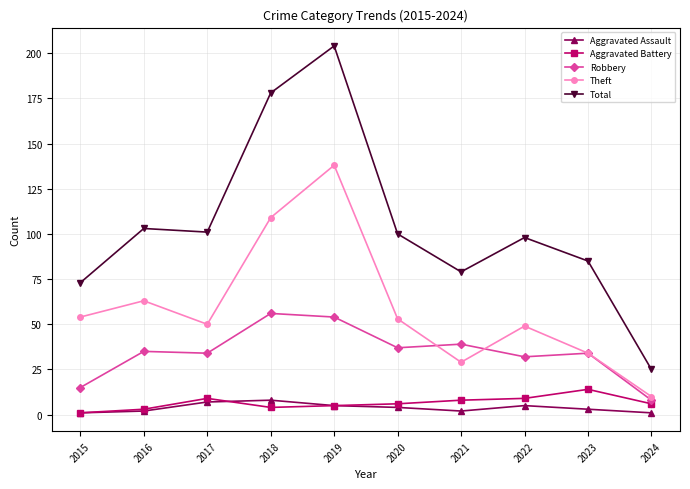

True or false: Total and Aggravated Battery intersect in this chart.

False